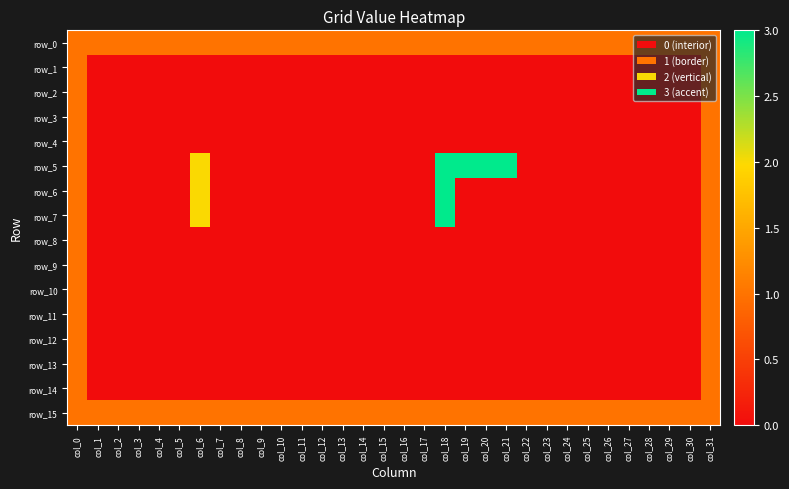

What is the average value of the row_15 series?

1